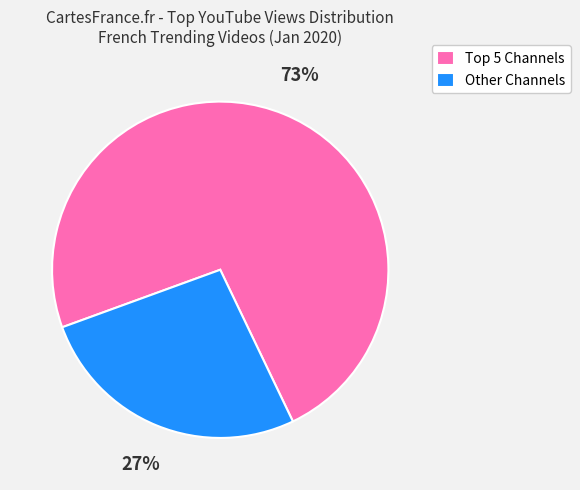

What is the majority slice?

Top 5 Channels